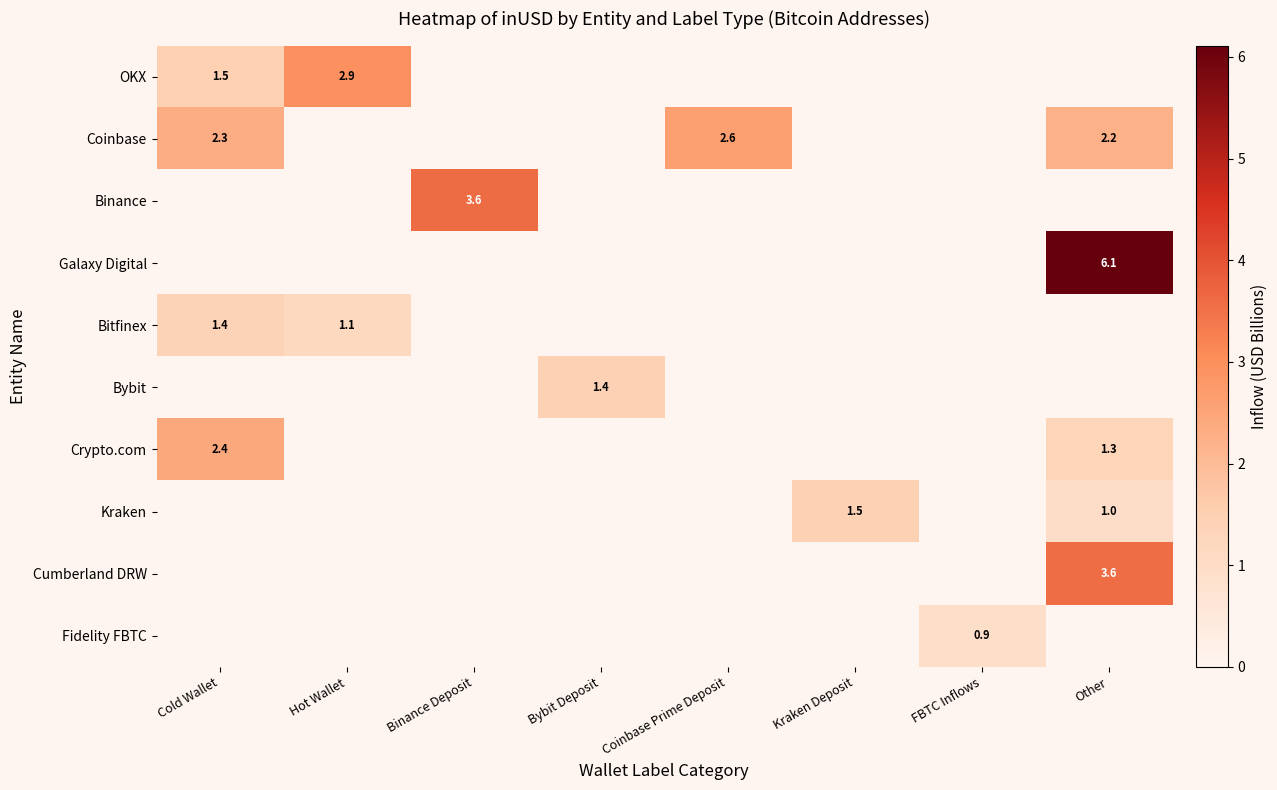

At which category is the sum across all series the highest?

Other